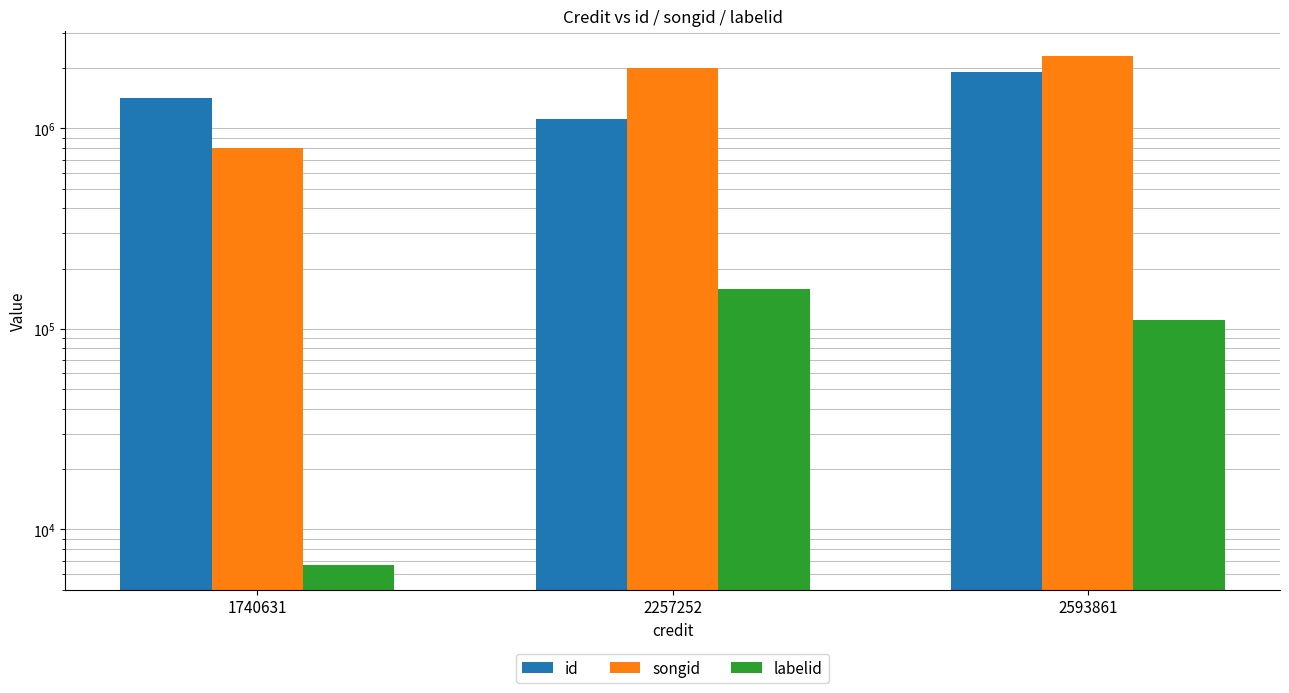

What is the approximate value of labelid at 2257252?

157526